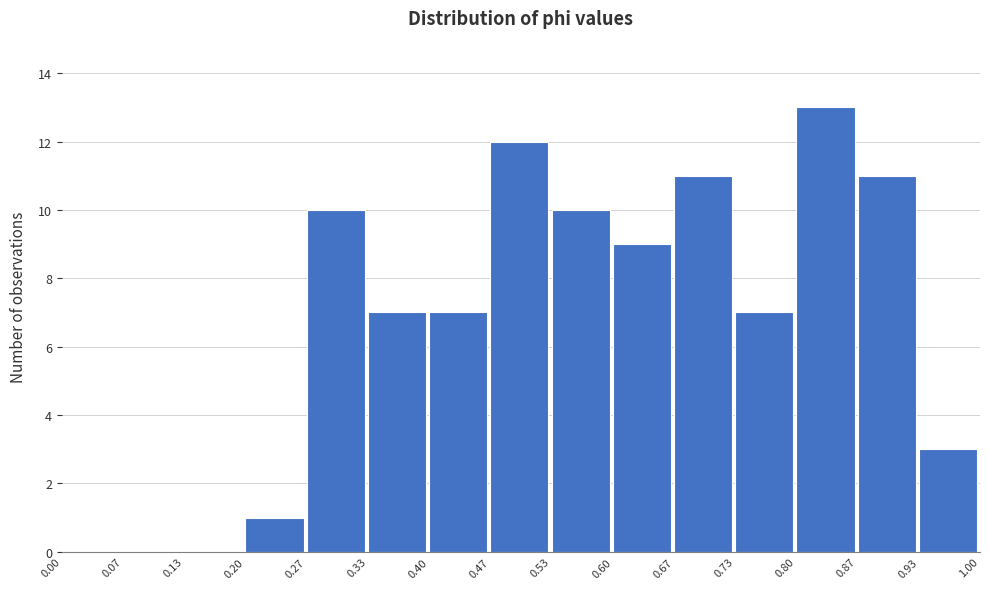

Reading left to right, list every bar in this chart as the range it spans on the x-axis followed by its height. The values are not printed on the chart, so give them approximately, as read against the axis.

0.00 to 0.07: 0
0.07 to 0.13: 0
0.13 to 0.20: 0
0.20 to 0.27: 1
0.27 to 0.33: 10
0.33 to 0.40: 7
0.40 to 0.47: 7
0.47 to 0.53: 12
0.53 to 0.60: 10
0.60 to 0.67: 9
0.67 to 0.73: 11
0.73 to 0.80: 7
0.80 to 0.87: 13
0.87 to 0.93: 11
0.93 to 1.00: 3